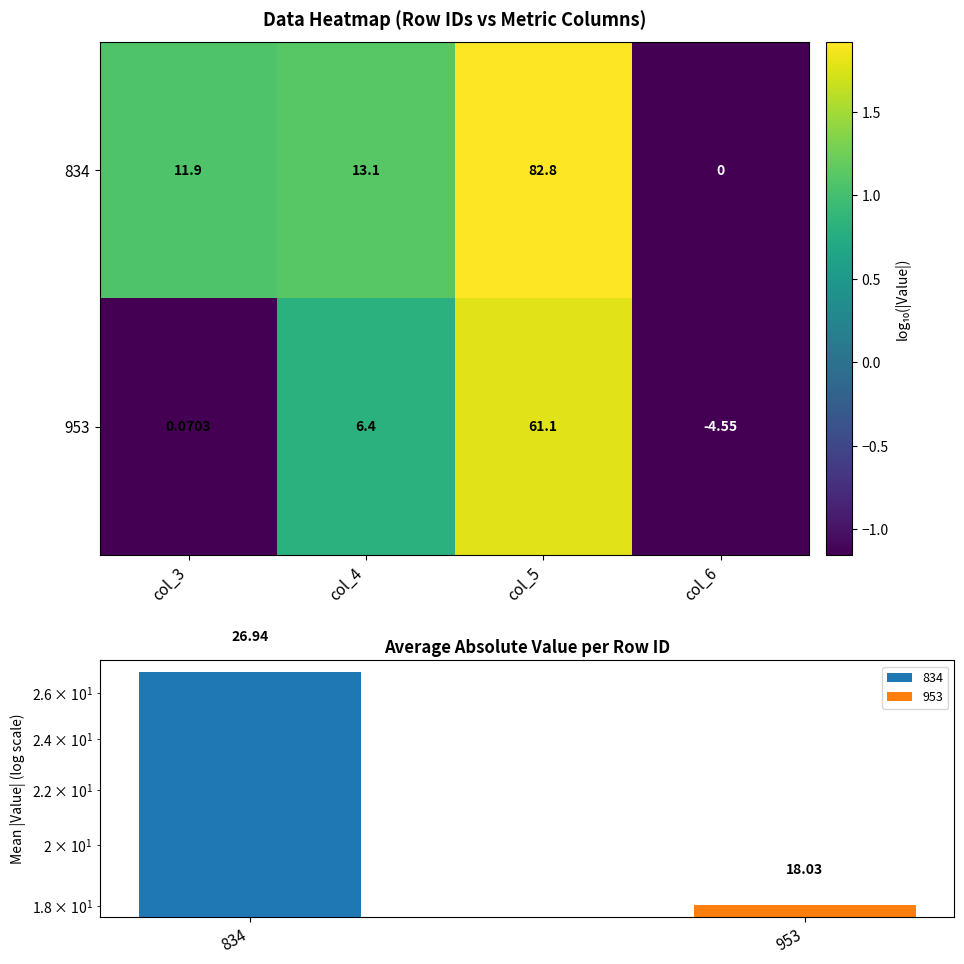

Rank the series at col_4 from lowest to highest value.

953, 834